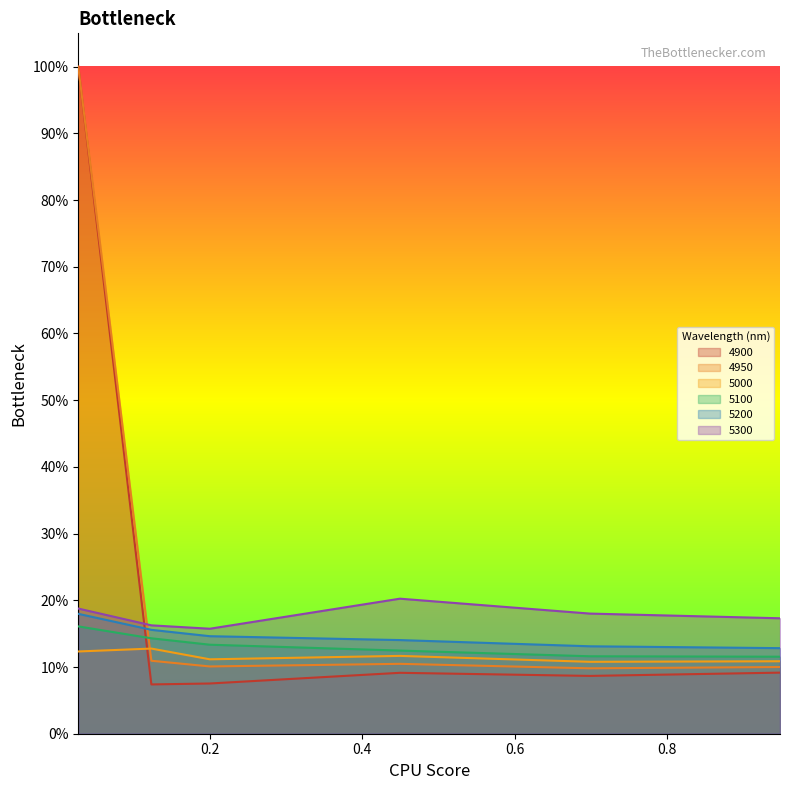

Reading right to left, transcribe all the data shown in this chart.

4900: 0.947945205479452=0.1	0.6986301369863014=0.1	0.4493150684931507=0.1	0.2=0.1	0.1232876712328767=0.1	0.0273972602739726=1.0
4950: 0.947945205479452=0.1	0.6986301369863014=0.1	0.4493150684931507=0.1	0.2=0.1	0.1232876712328767=0.1	0.0273972602739726=1.0
5000: 0.947945205479452=0.1	0.6986301369863014=0.1	0.4493150684931507=0.1	0.2=0.1	0.1232876712328767=0.1	0.0273972602739726=0.1
5100: 0.947945205479452=0.1	0.6986301369863014=0.1	0.4493150684931507=0.1	0.2=0.1	0.1232876712328767=0.1	0.0273972602739726=0.2
5200: 0.947945205479452=0.1	0.6986301369863014=0.1	0.4493150684931507=0.1	0.2=0.1	0.1232876712328767=0.2	0.0273972602739726=0.2
5300: 0.947945205479452=0.2	0.6986301369863014=0.2	0.4493150684931507=0.2	0.2=0.2	0.1232876712328767=0.2	0.0273972602739726=0.2